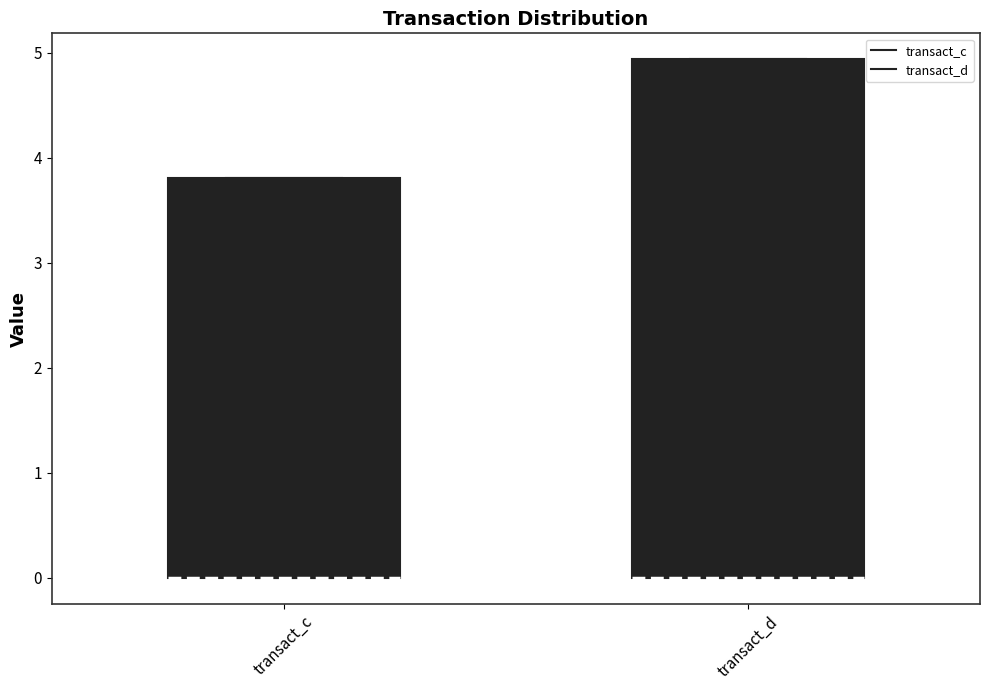

Reading left to right, transcribe this box plot: for each box, give where its median line is, the range the box spans, and where its two whiskers end, as read against the y-axis. The values are not printed on the chart, so give them approximately, as read against the axis.

transact_c: median 0.0 (drawn on the box's lower edge), box 0.0 to 3.8, whiskers 0.0 to 3.8
transact_d: median 0.0 (drawn on the box's lower edge), box 0.0 to 4.9, whiskers 0.0 to 4.9